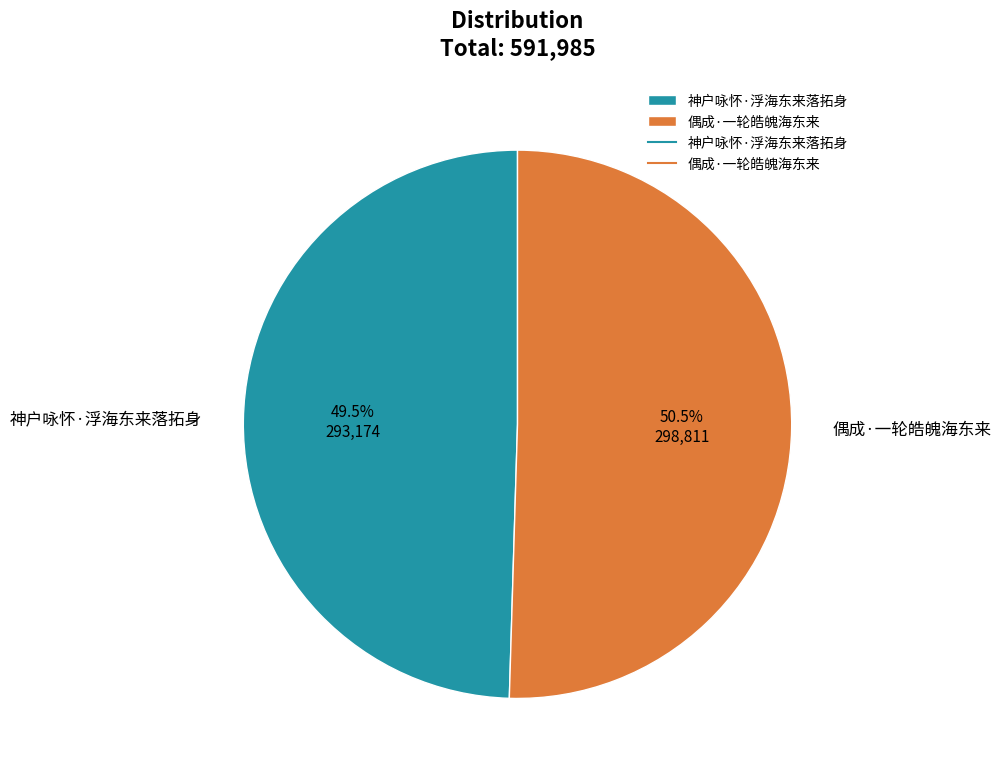

What percentage do 偶成·一轮皓魄海东来 and 神户咏怀·浮海东来落拓身 together represent?

100.0%